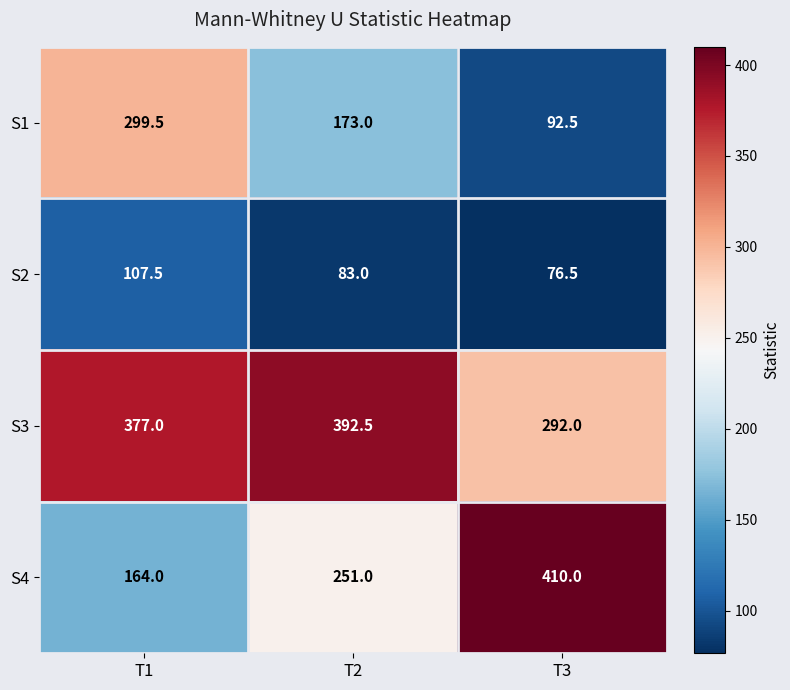

What value does the S4 series have at T1?

164.0